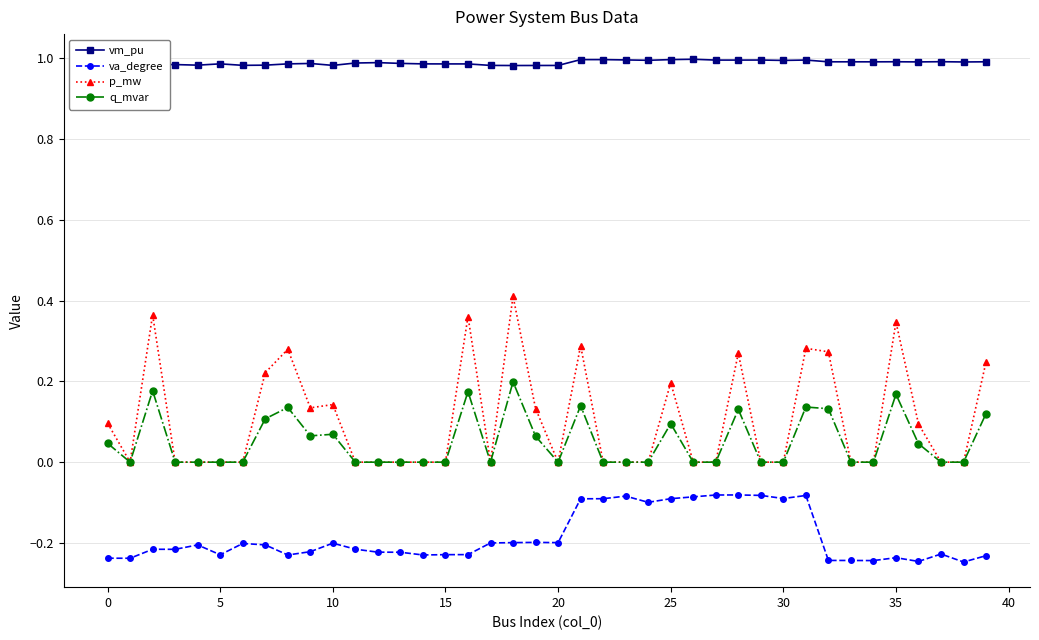

True or false: vm_pu has more than 2 points higher than both neighbors.

True